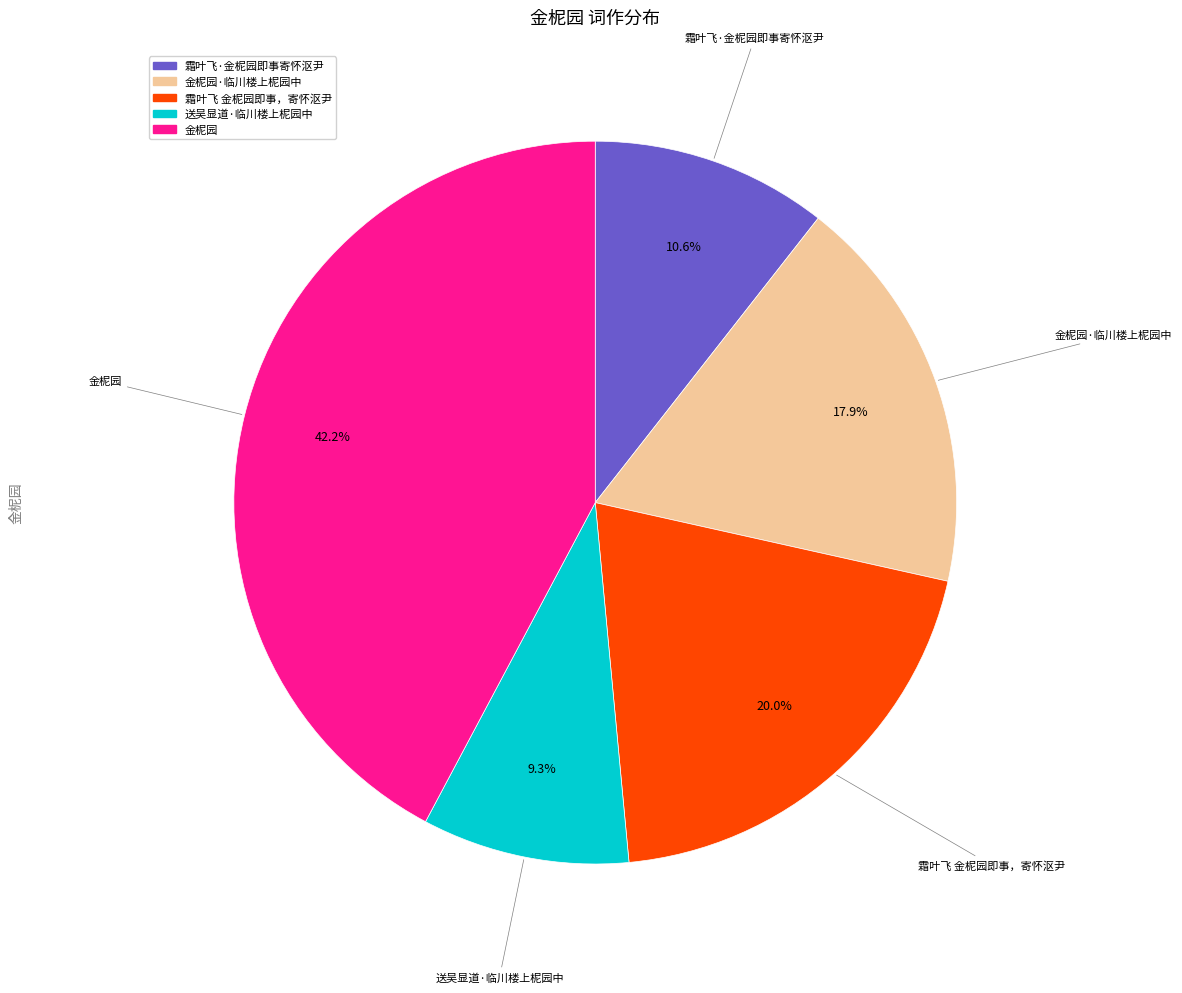

How many slices are in this pie chart?

5